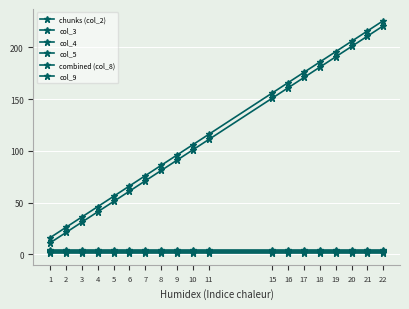

Is this an area chart (filled region under the line)?

No